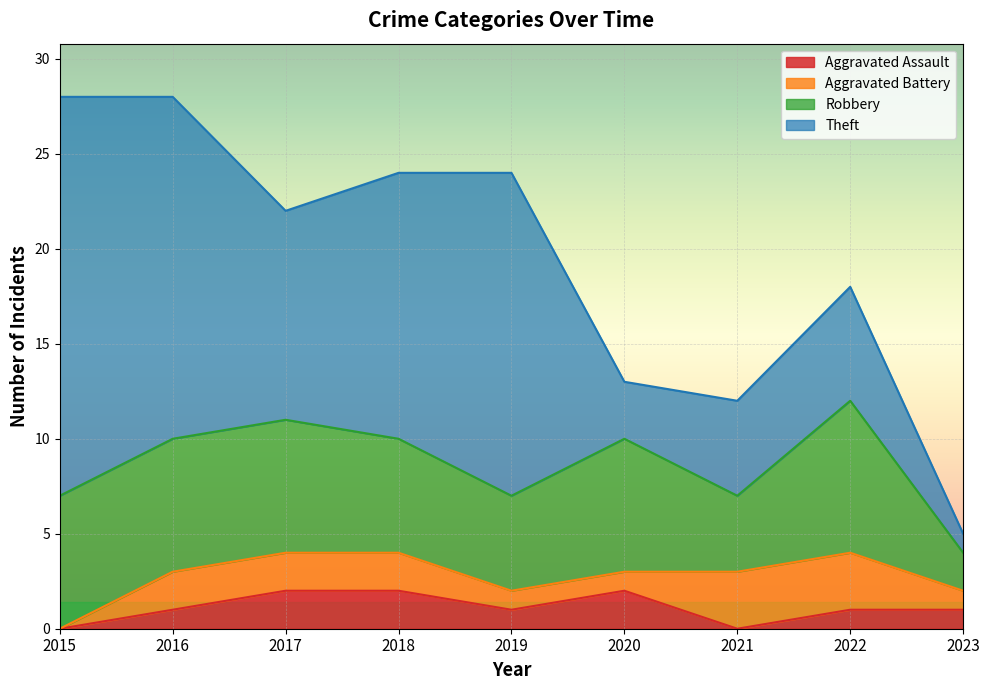

What is the value of the Aggravated Assault point at the 4th from the left?

2